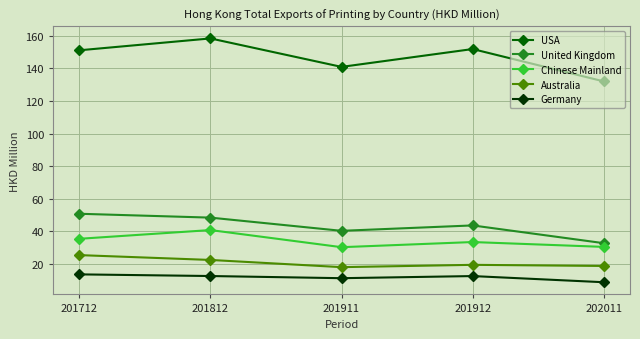

Does the chart display data point markers on the line(s)?

Yes